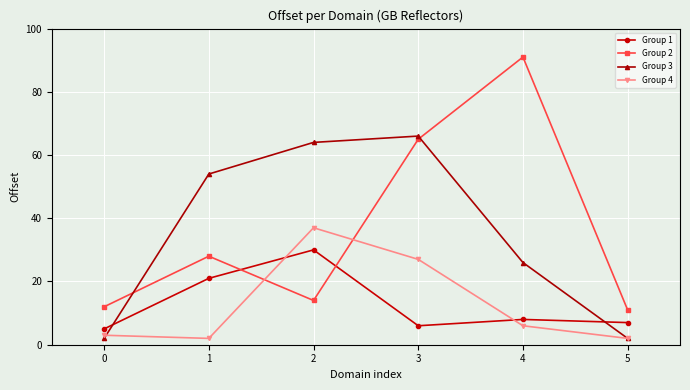

How many interior local valleys does the Group 1 series have?

1